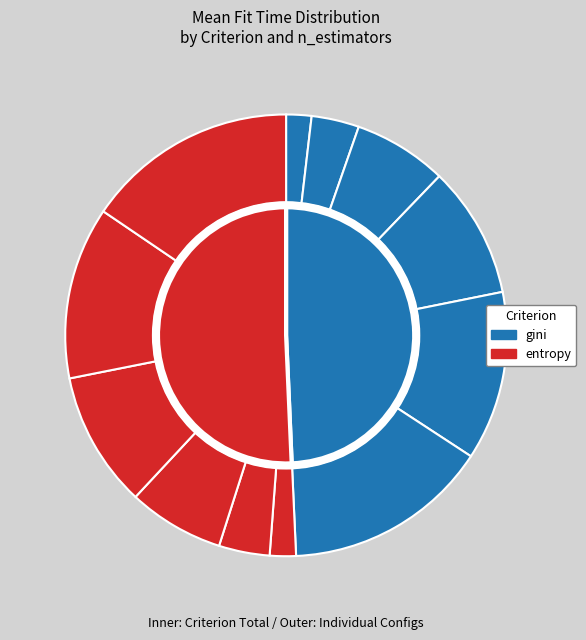

Does gini, 600 represent more than half of the total?

No